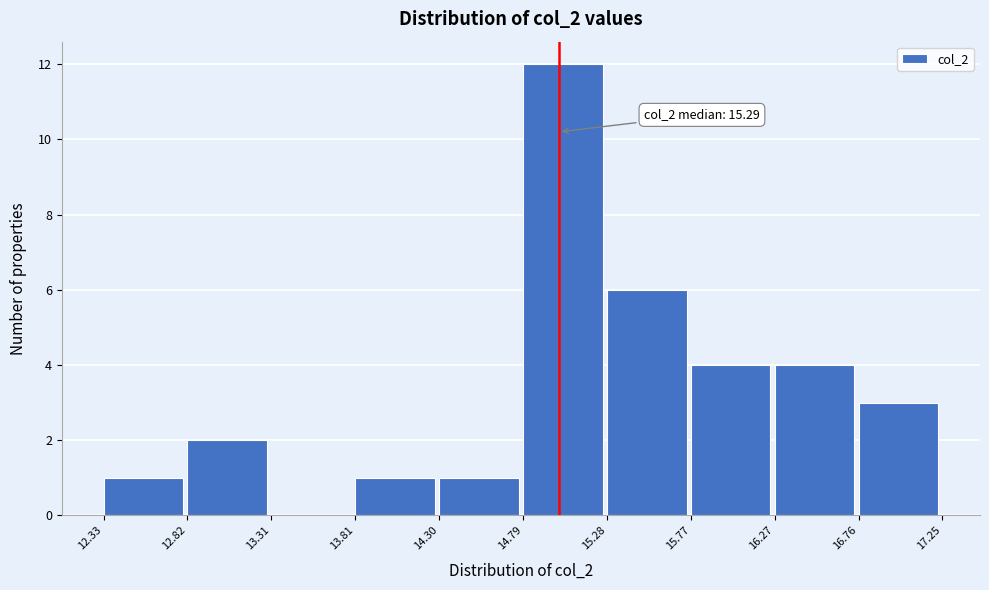

Over which range of the x-axis is the bar tallest?

14.79 to 15.28